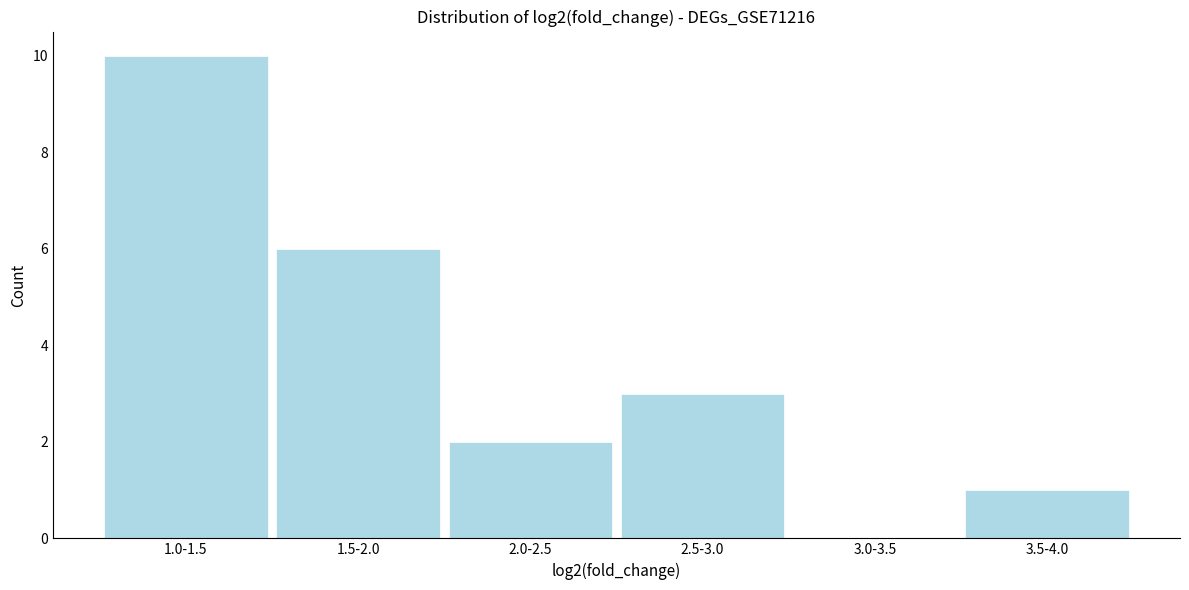

Reading left to right, transcribe all the data shown in this chart.

1.0-1.5=10	1.5-2.0=6	2.0-2.5=2	2.5-3.0=3	3.0-3.5=0	3.5-4.0=1